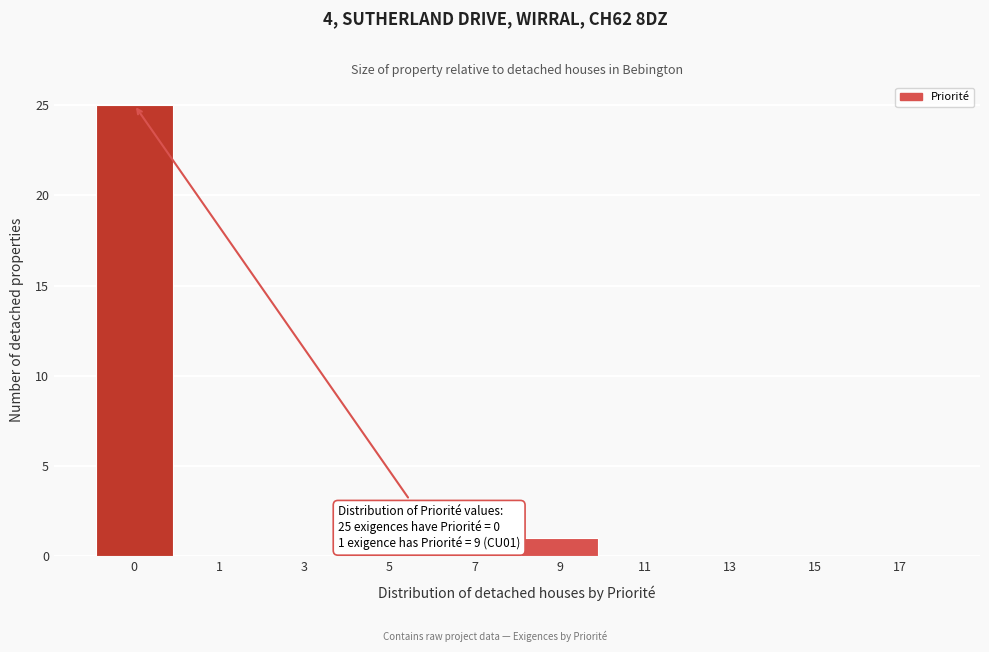

Reading left to right, what are all the values shown in this chart?

0=25	1=0	3=0	5=0	7=0	9=1	11=0	13=0	15=0	17=0